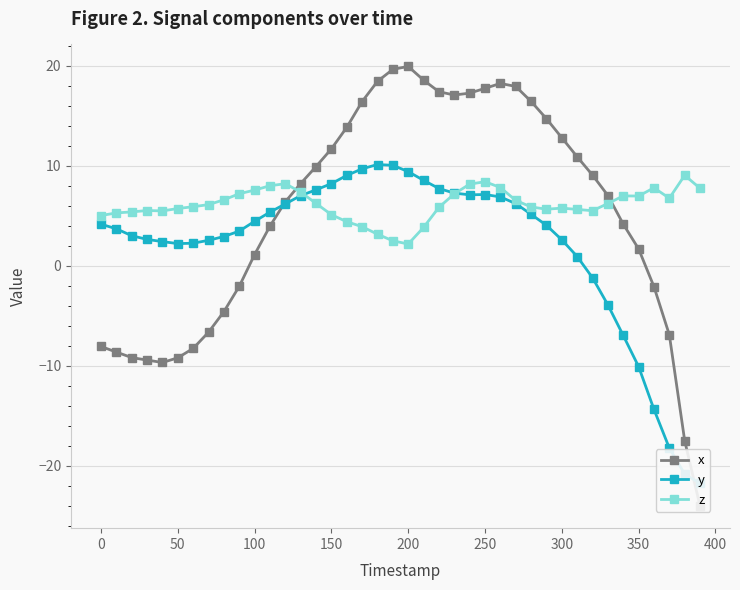

What is the minimum value for z?

2.2